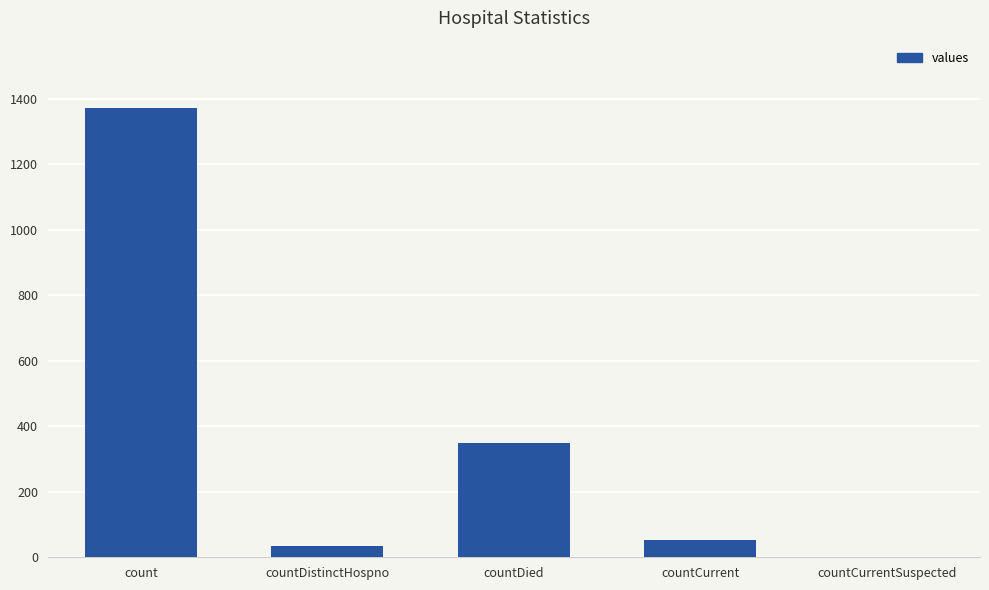

What is the maximum value shown in the chart?

1371